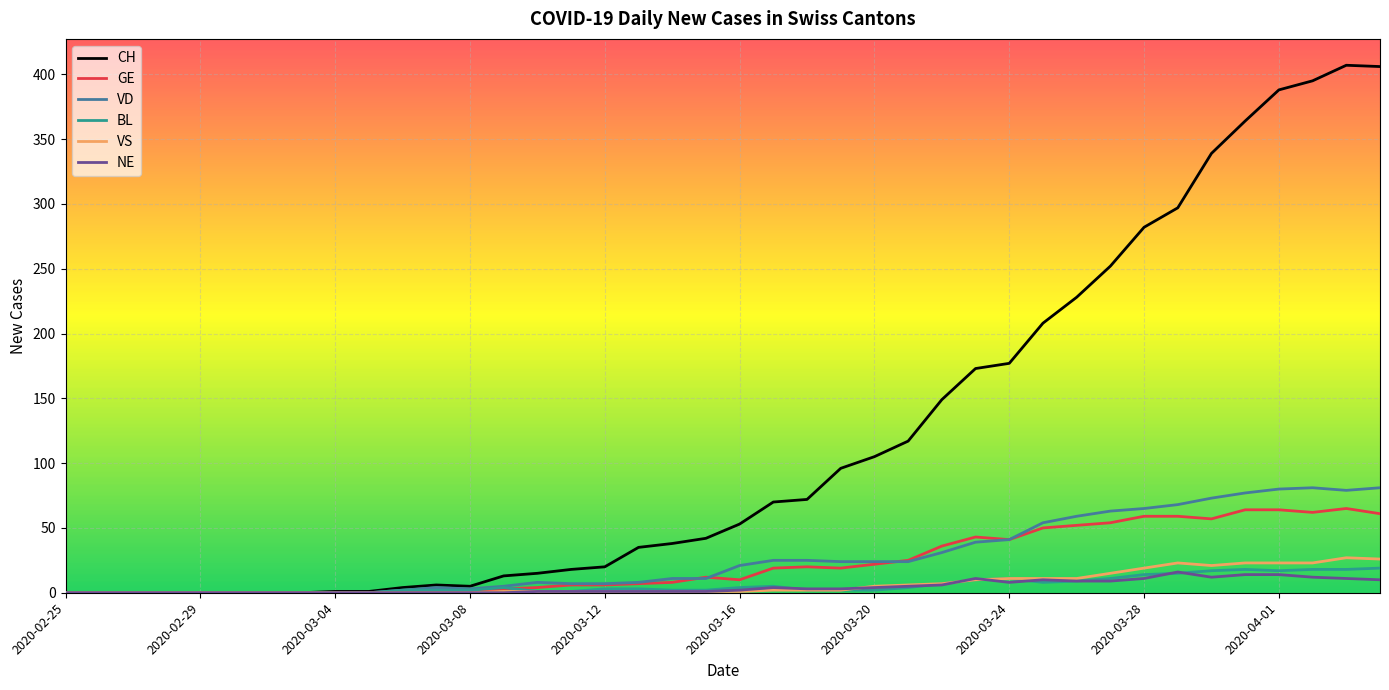

What is the highest value of the GE series?

65